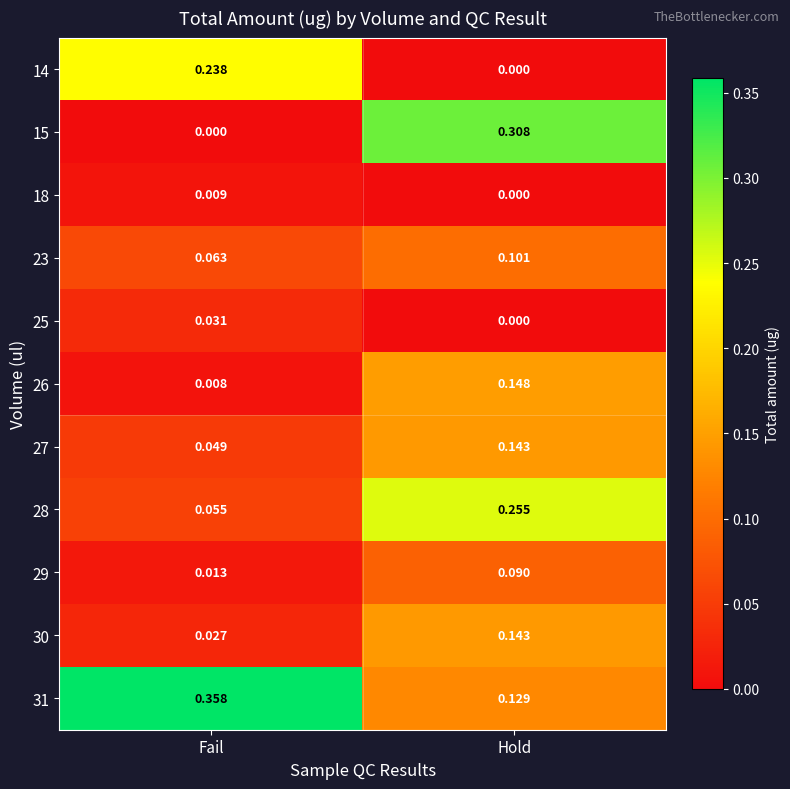

Count the number of categories in the chart.

2